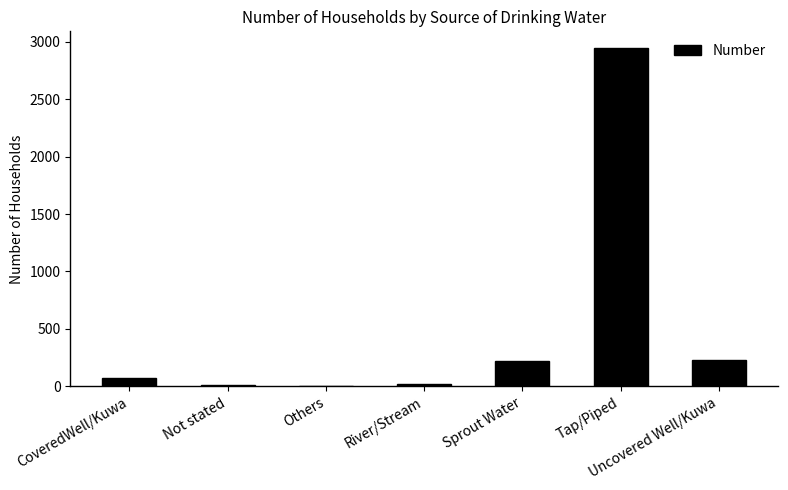

Is it true that the value at Tap/Piped is 2943?

True